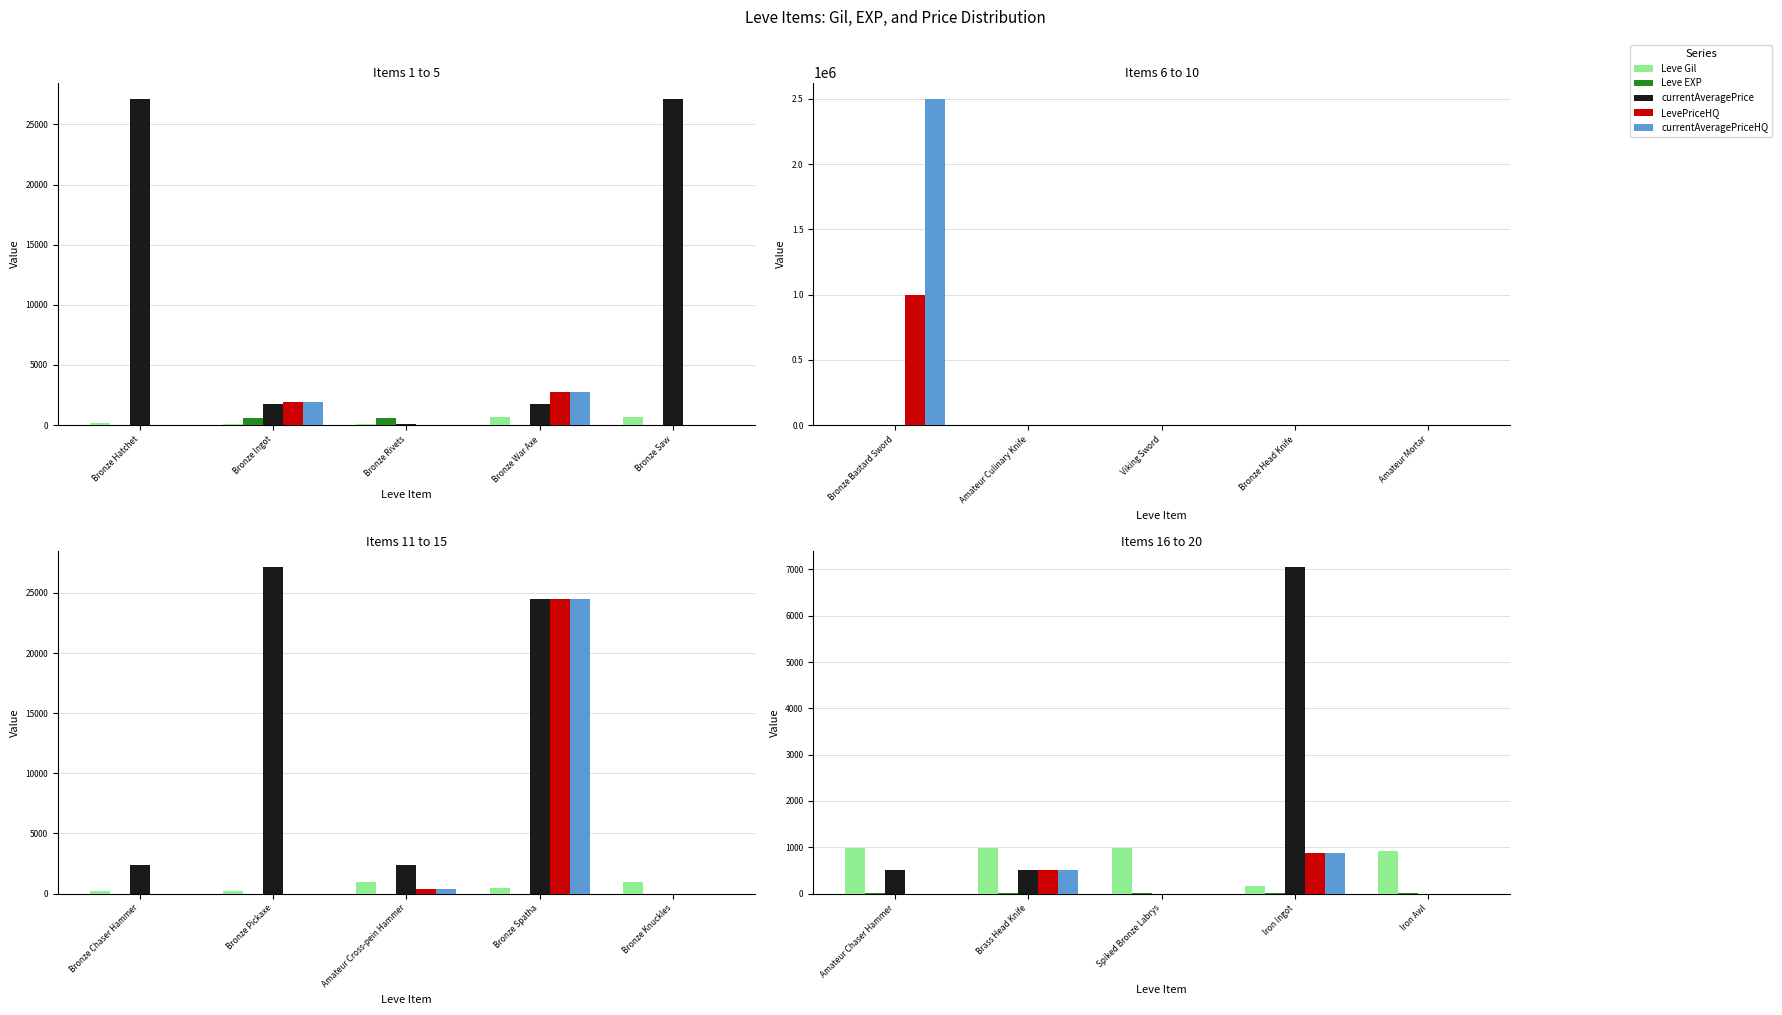

Count the number of data series in this chart.

5